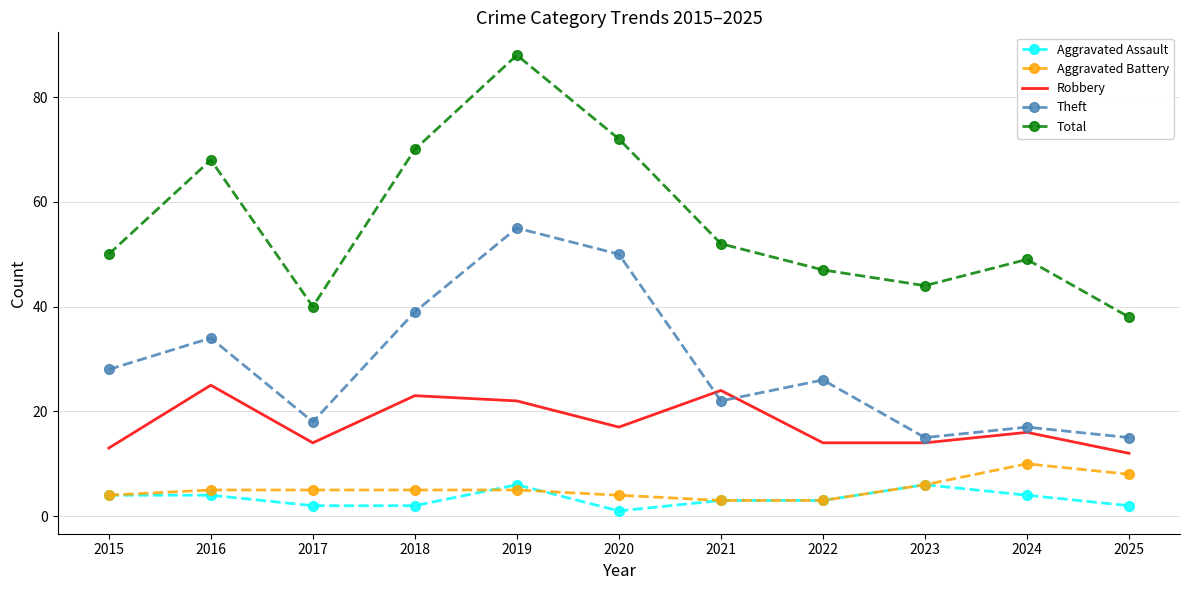

Where is Total nearest to the value 63?

2016